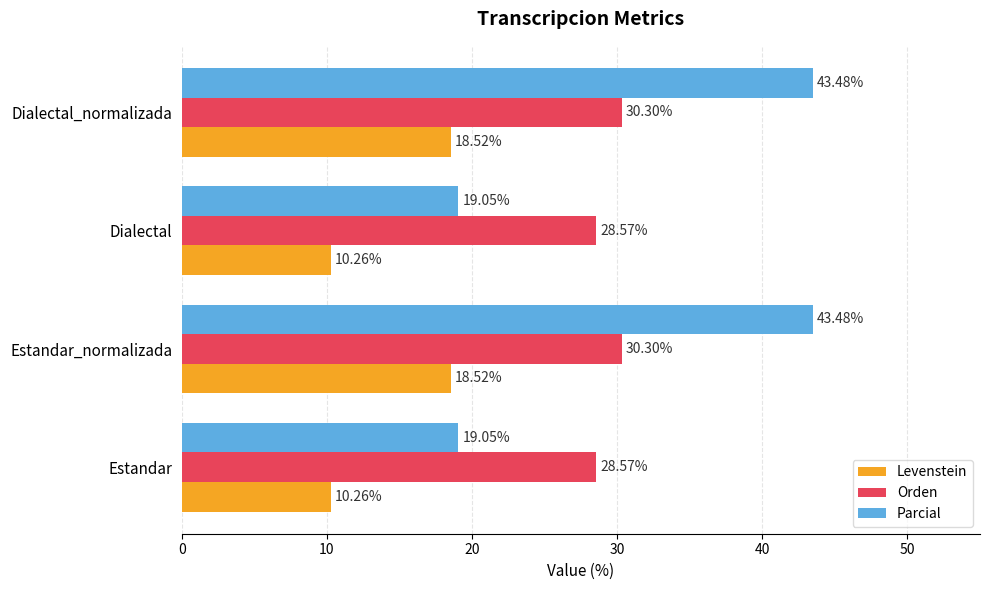

Rank the series at Estandar_normalizada from highest to lowest value.

Parcial, Orden, Levenstein